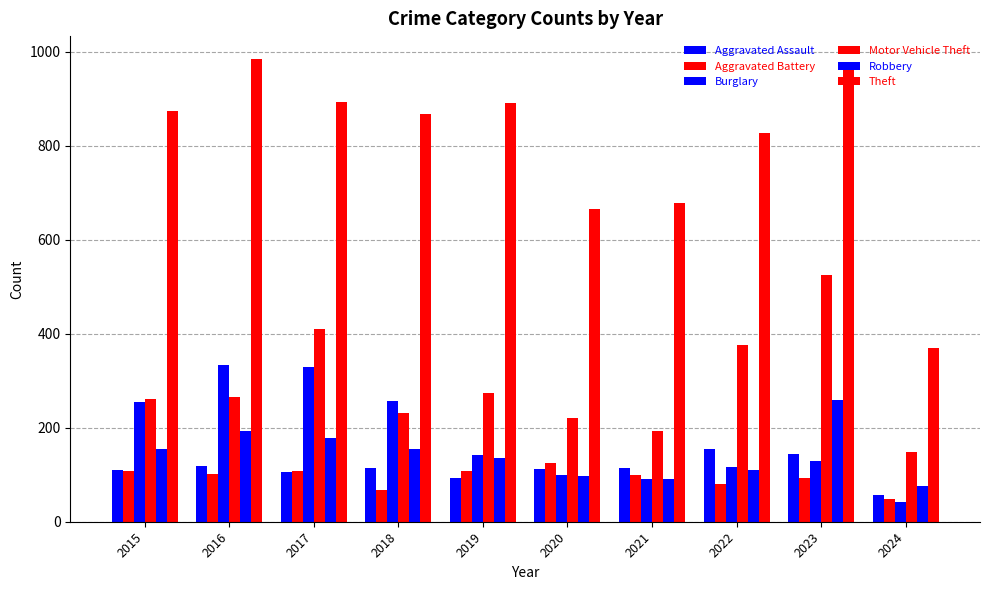

At which category does the chart reach its minimum across all series?

2024